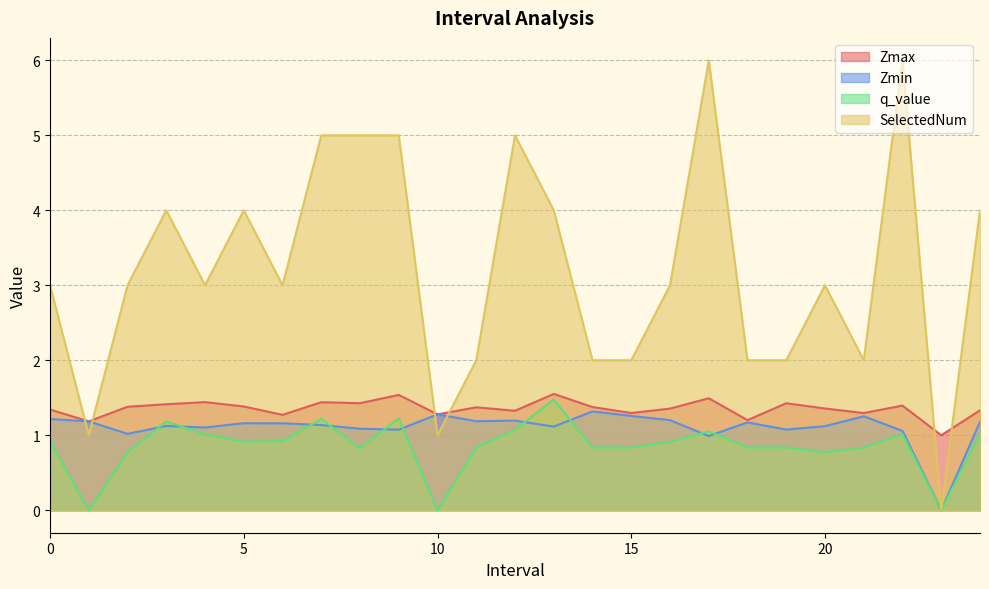

What is the label of the 12th point from the left?

11.0